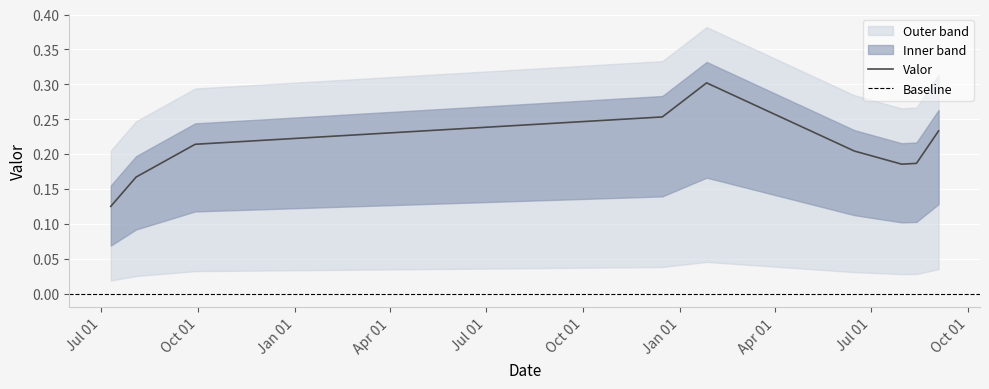

List the labels in order of value, smallest first.

2016-07-10, 2016-08-03, 2018-07-30, 2018-08-13, 2018-06-15, 2016-09-28, 2018-09-03, 2017-12-15, 2018-01-26